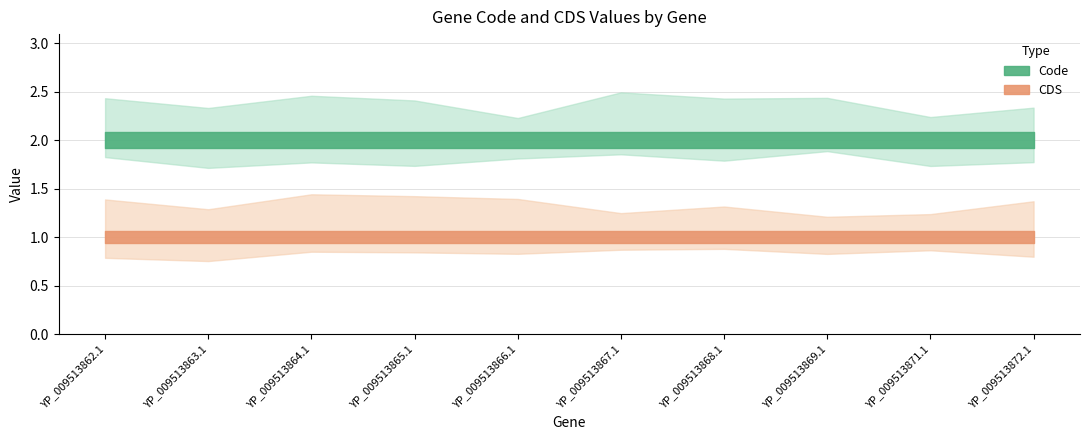

What is the sum of the Code values at YP_009513866.1 and YP_009513862.1?

4